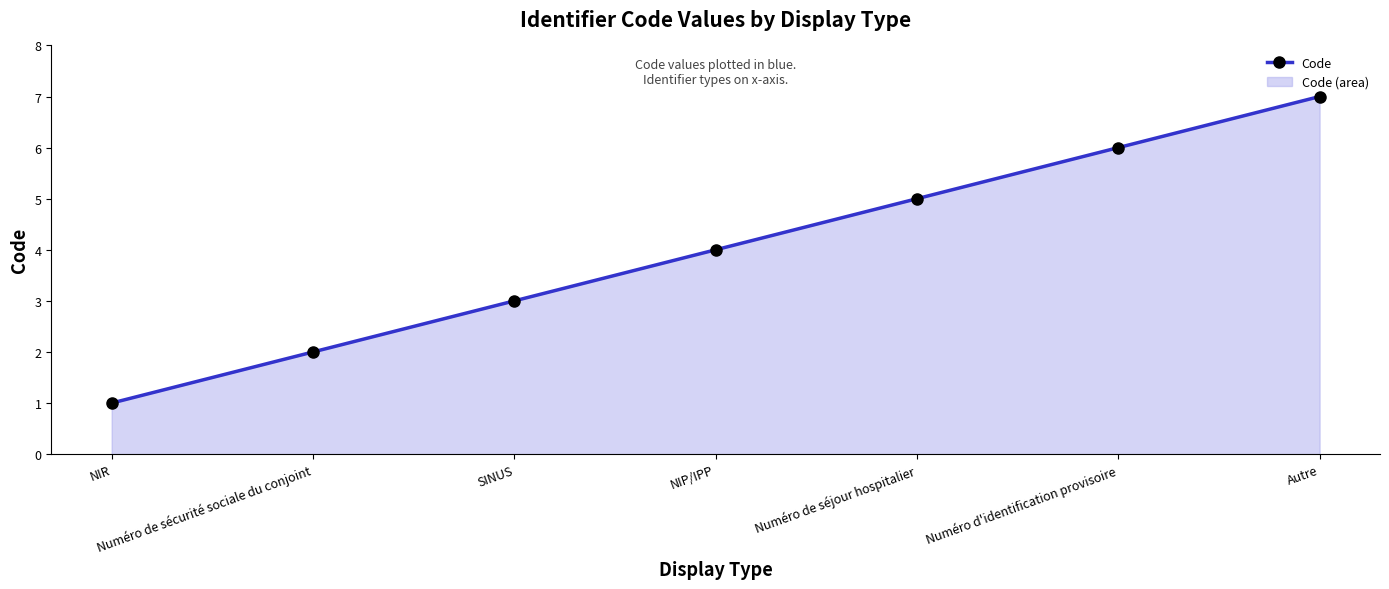

What is the greatest value displayed?

7